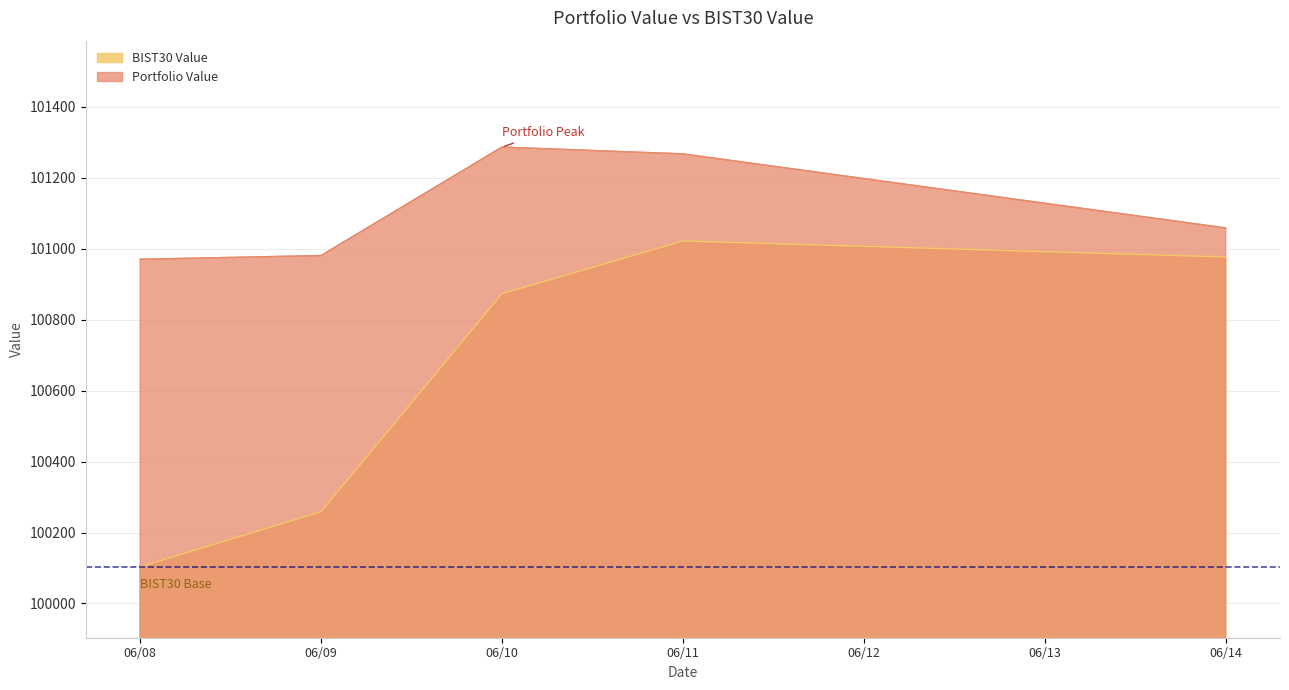

True or false: BIST30 Value and Portfolio Value cross at least once.

False